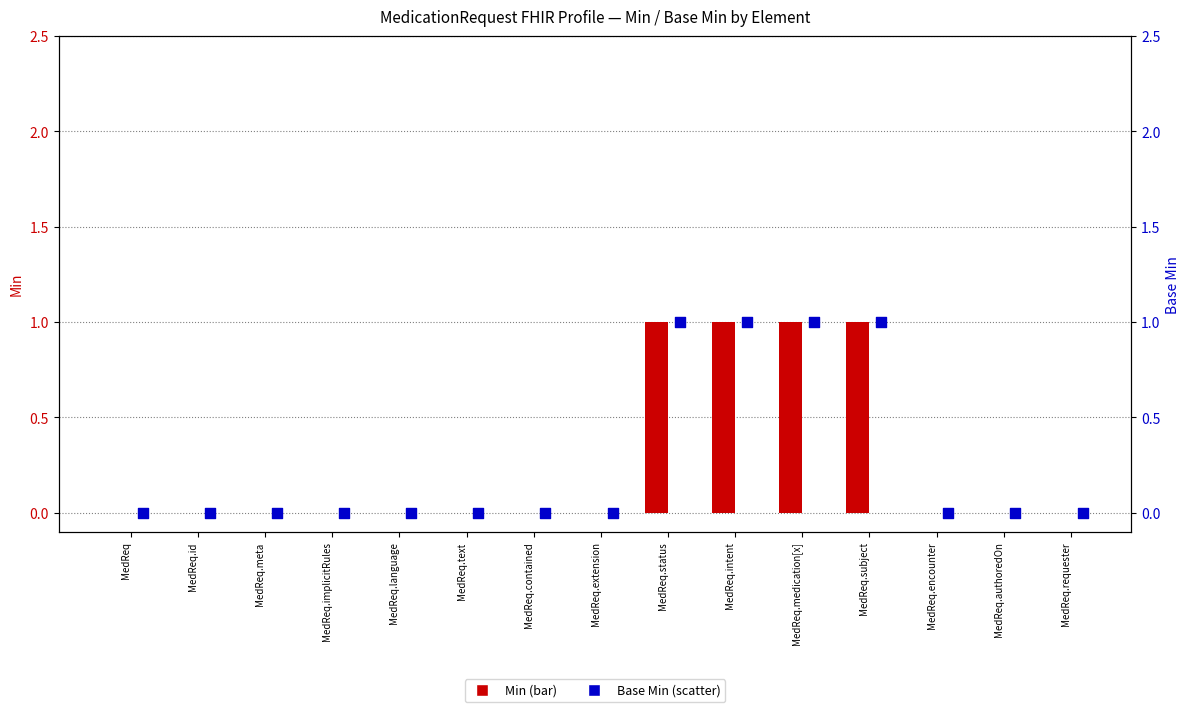

Is the value of Base Min at MedReq.status greater than the value of Min at MedReq.medication[x]?

No